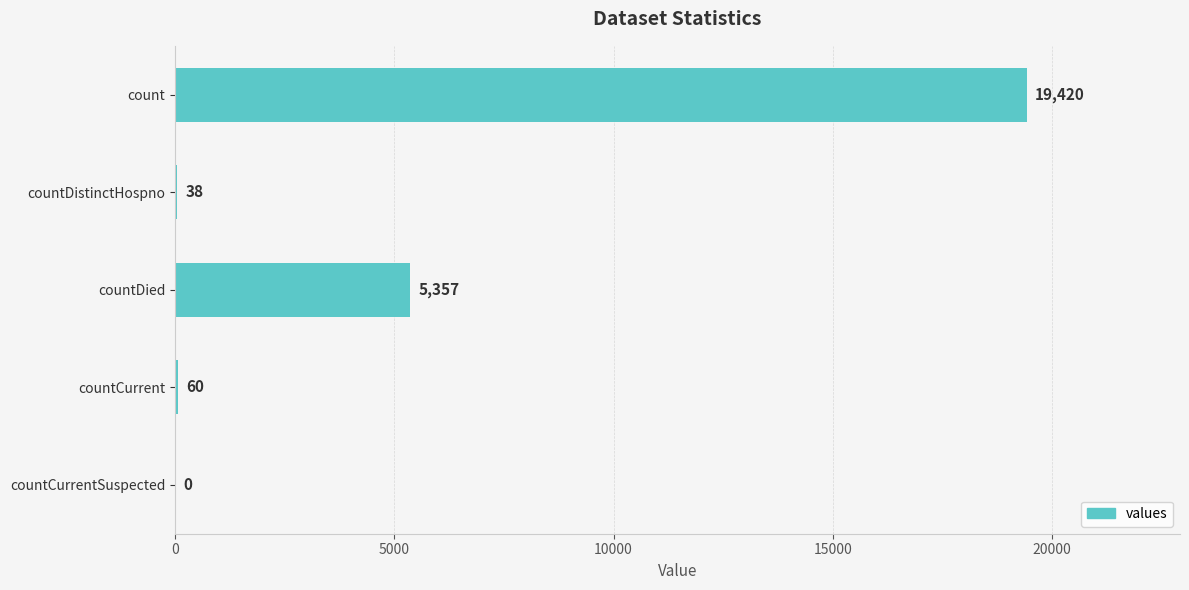

What is the sum of all values?

24875